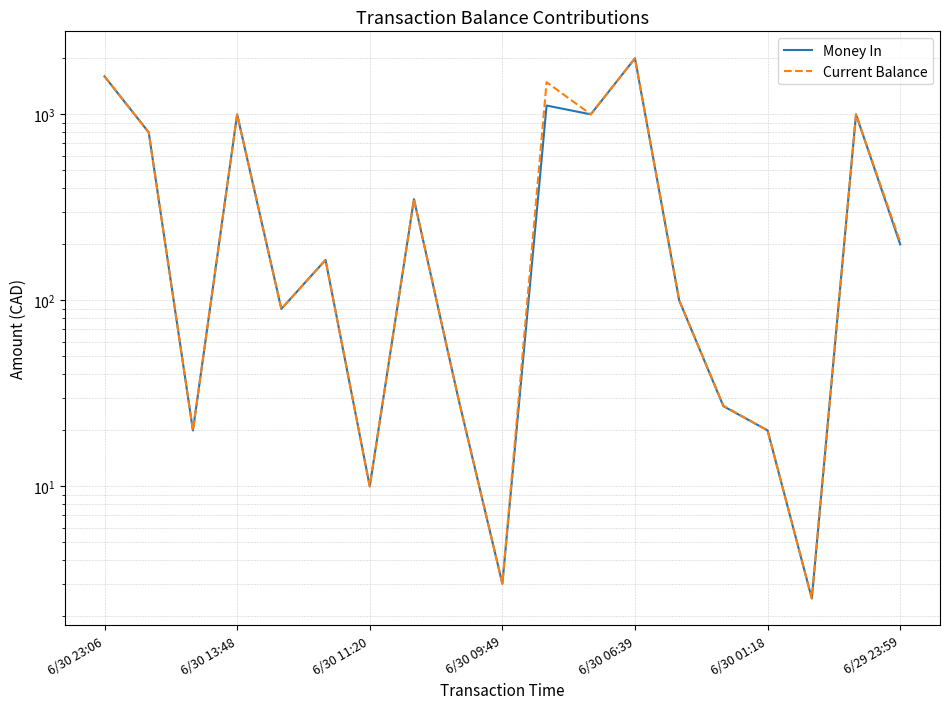

Read the Money In value at 7.

350.0